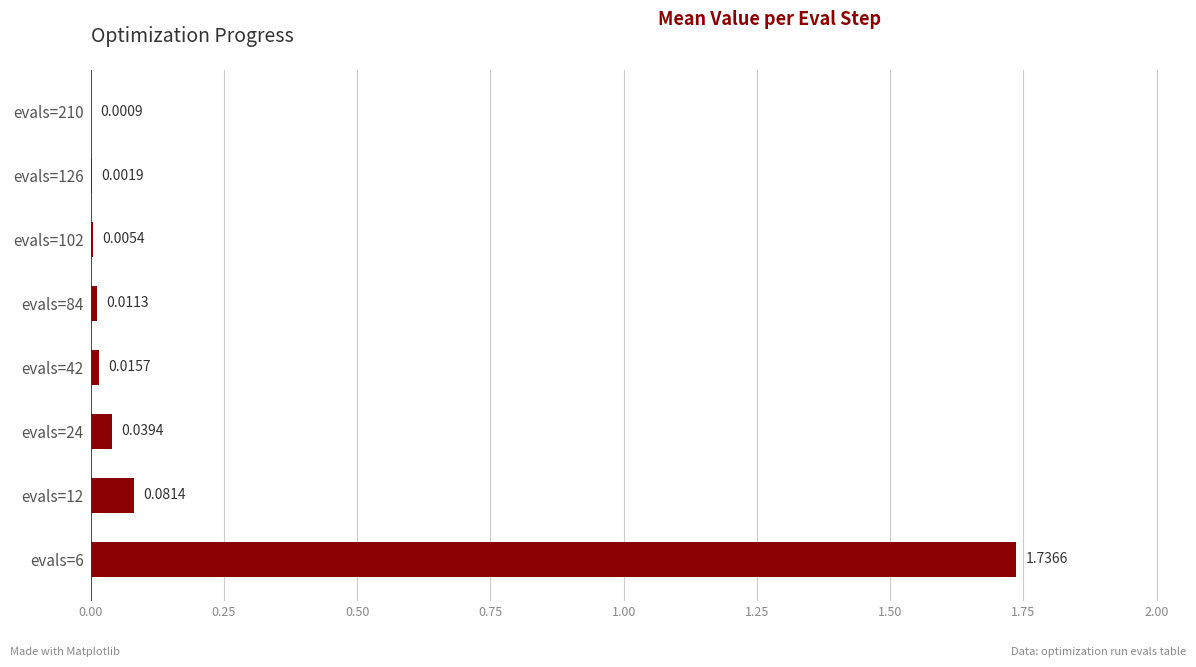

Between evals=24 and evals=6, which is larger?

evals=6